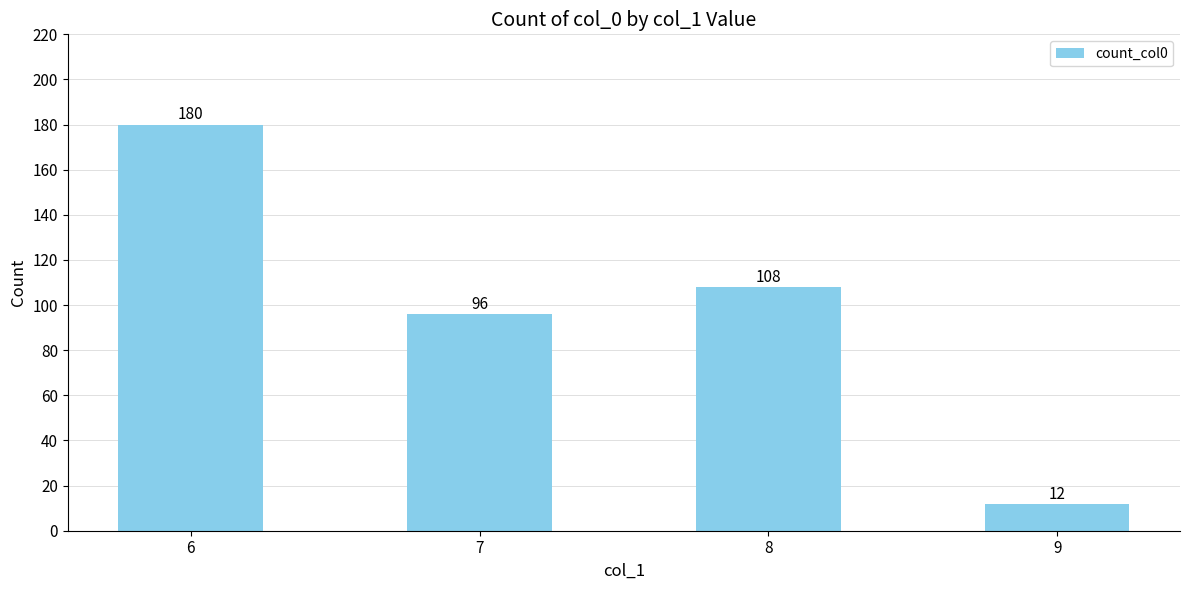

Which label corresponds to the smallest value in the chart?

9